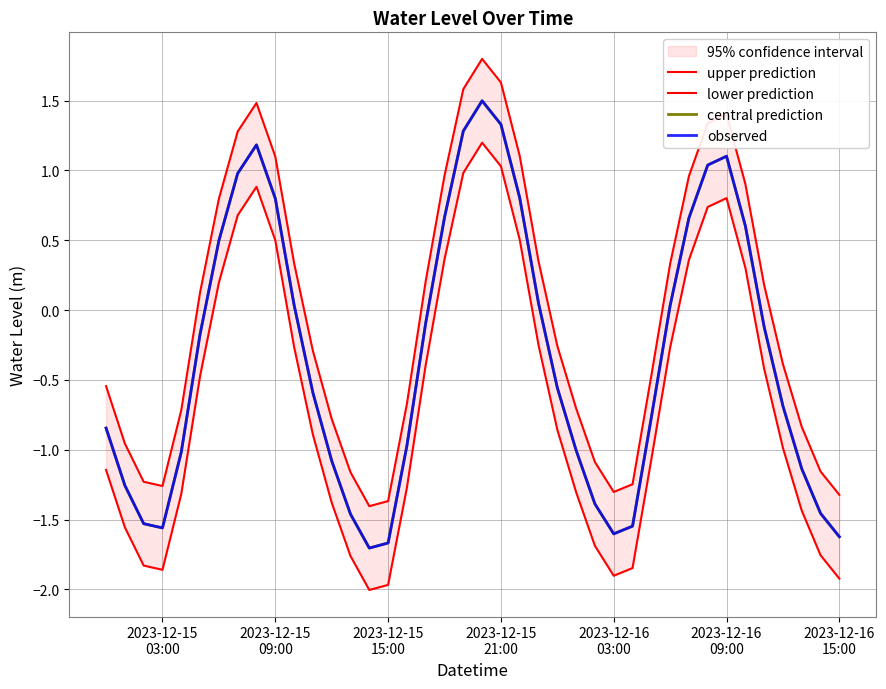

The upper prediction series shows 0.3 at 2023-12-15 09:00. True or false?

False